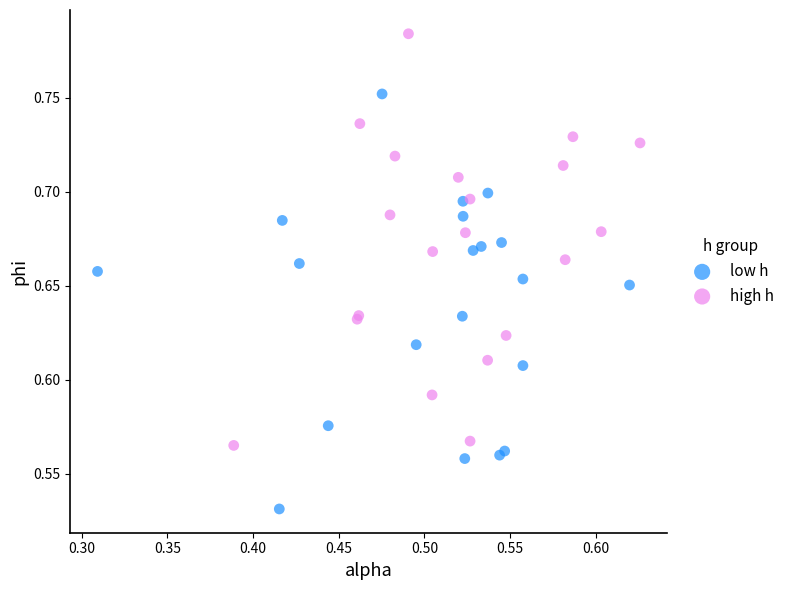

What are all the series names shown in the legend?

low h, high h